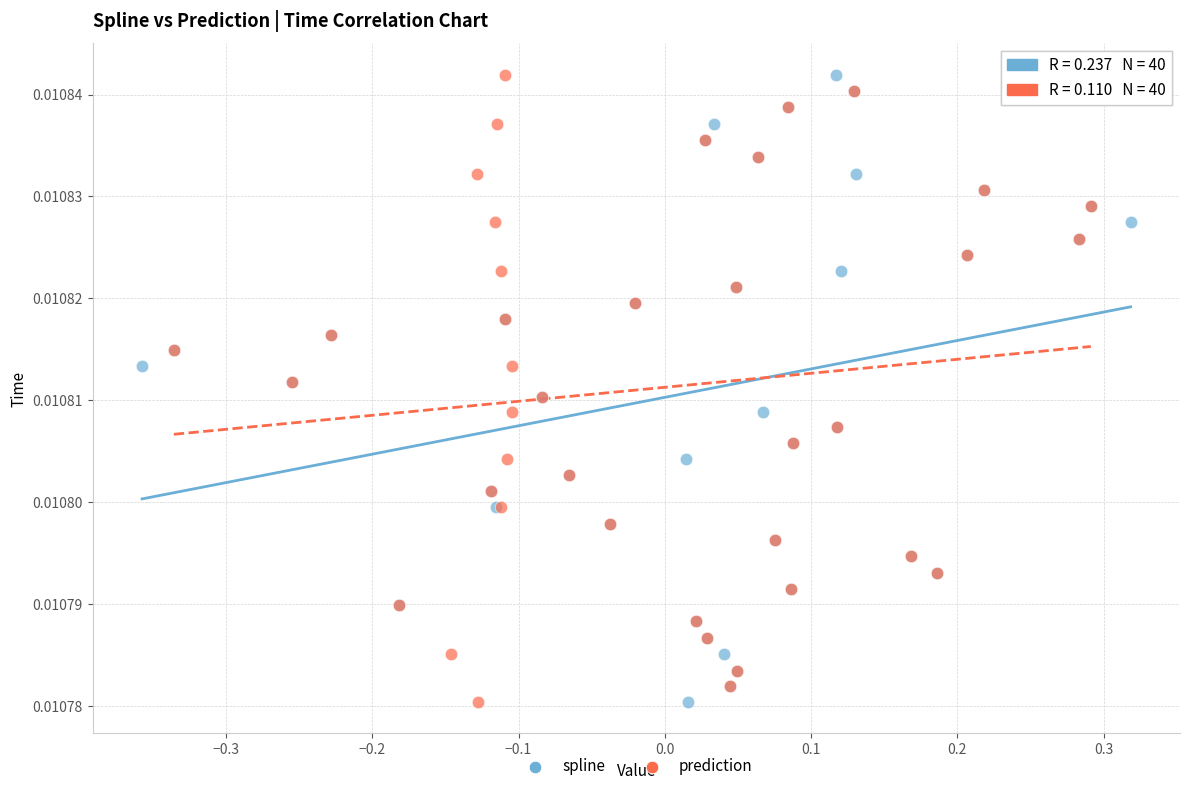

What are all the series names shown in the legend?

spline, prediction